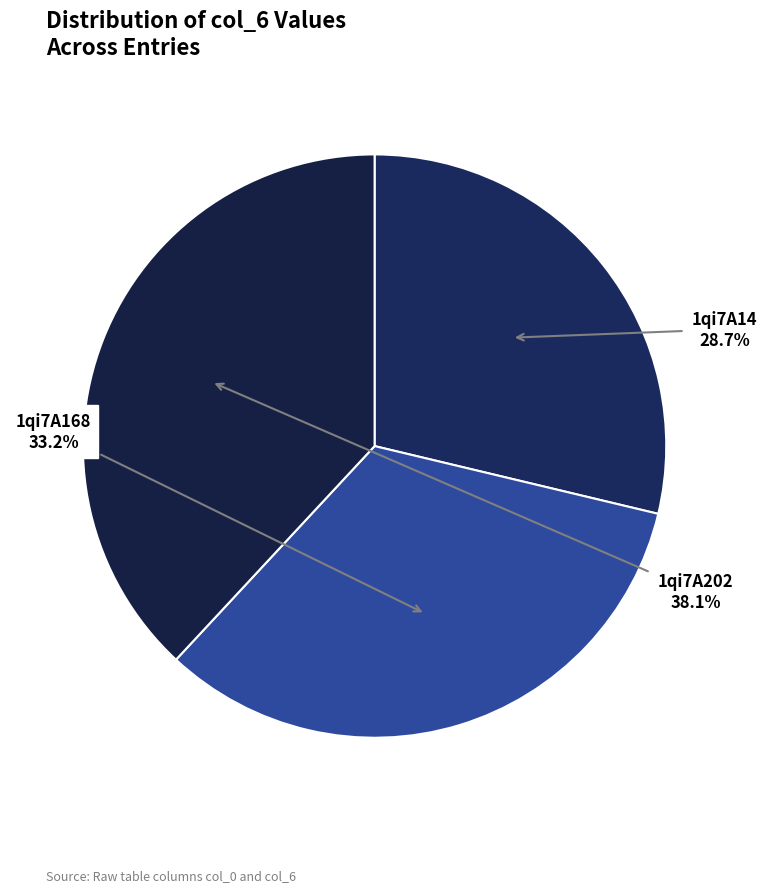

True or false: 1qi7A202 accounts for 38% of the total.

True